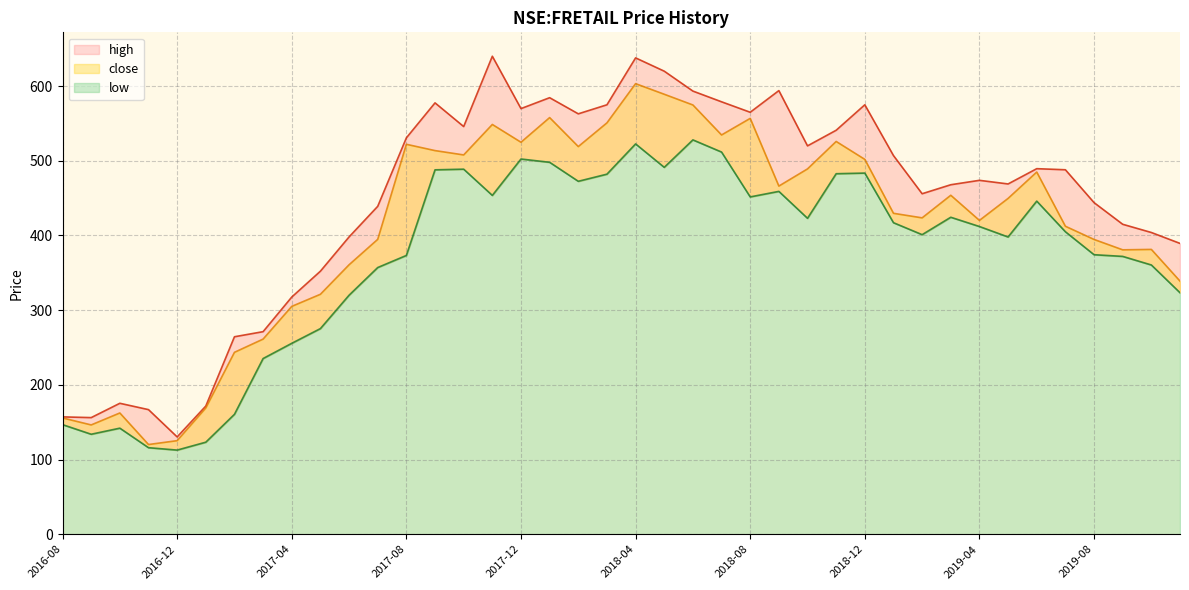

Which category has the highest value in the low series?

2018-06